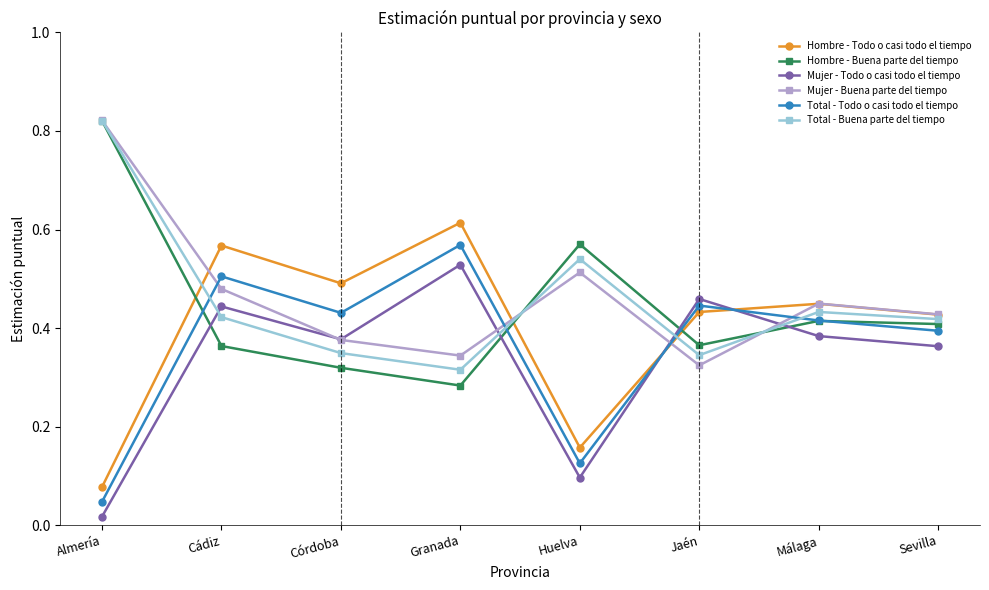

Where is Total - Todo o casi todo el tiempo nearest to the value 0?

Almería